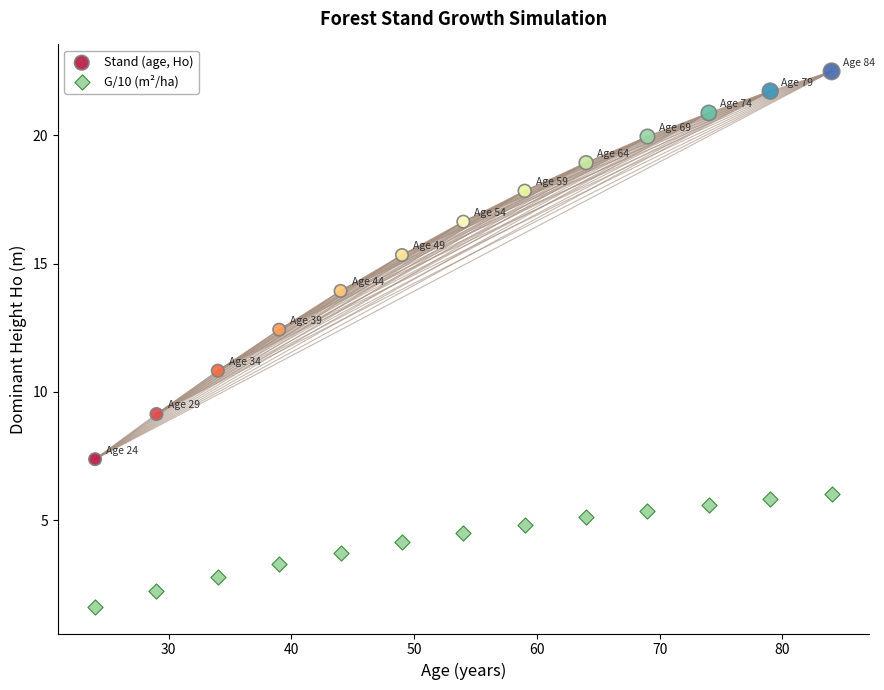

Across all series, what Y value is closest to 12?

12.4